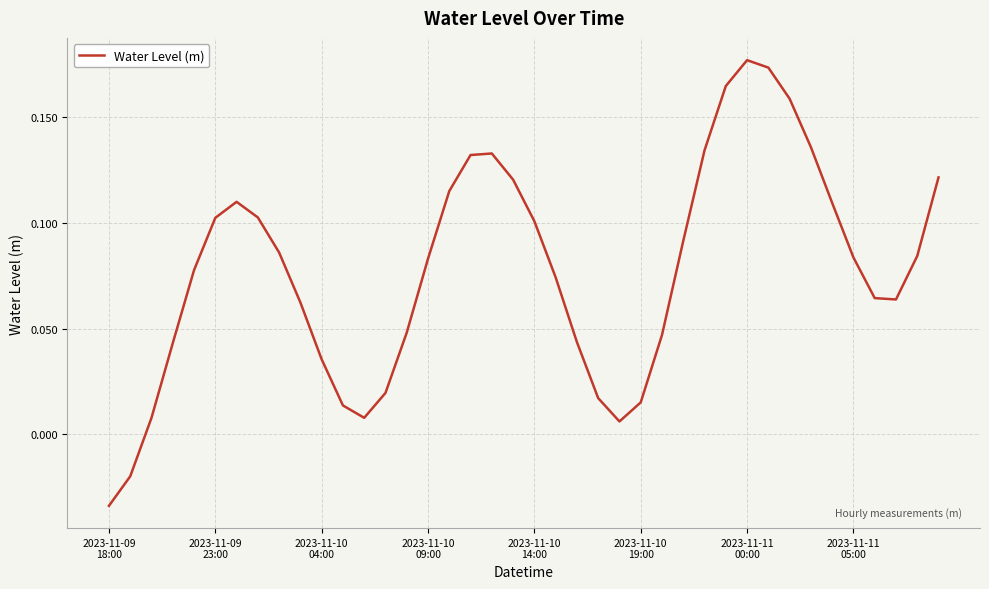

Is this an area chart (filled region under the line)?

No